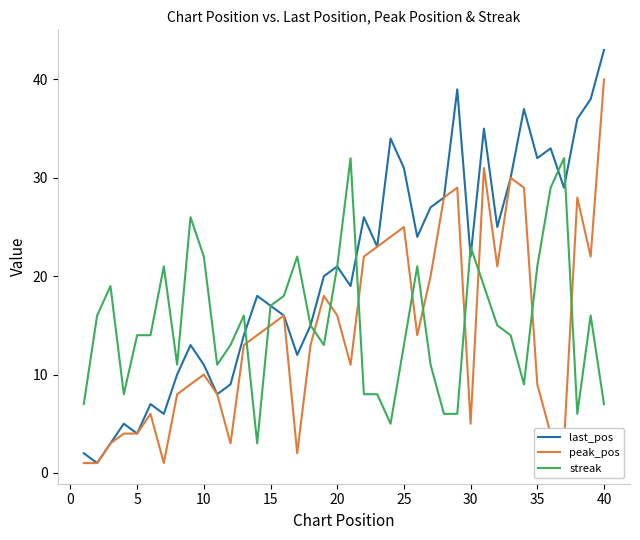

What are all the series names shown in the legend?

last_pos, peak_pos, streak